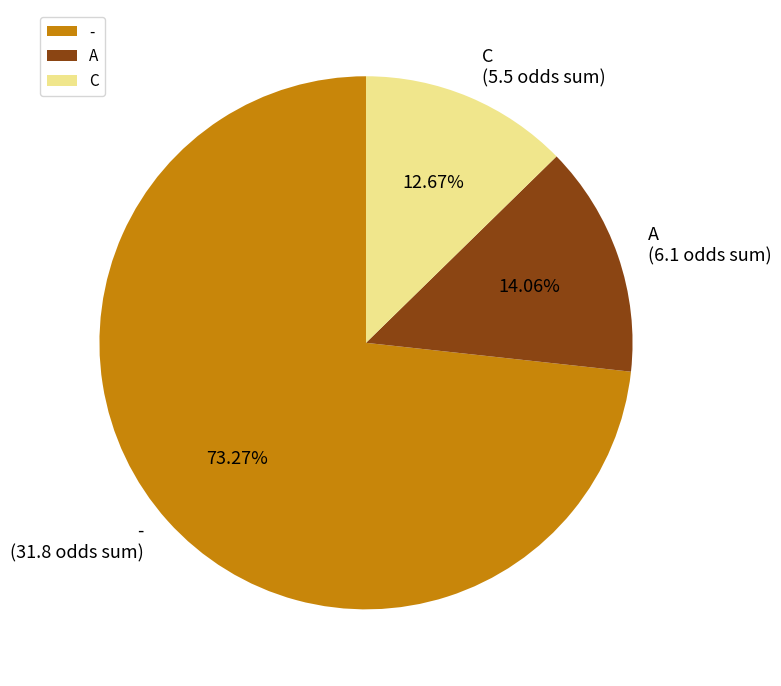

Does any single category account for the majority?

Yes